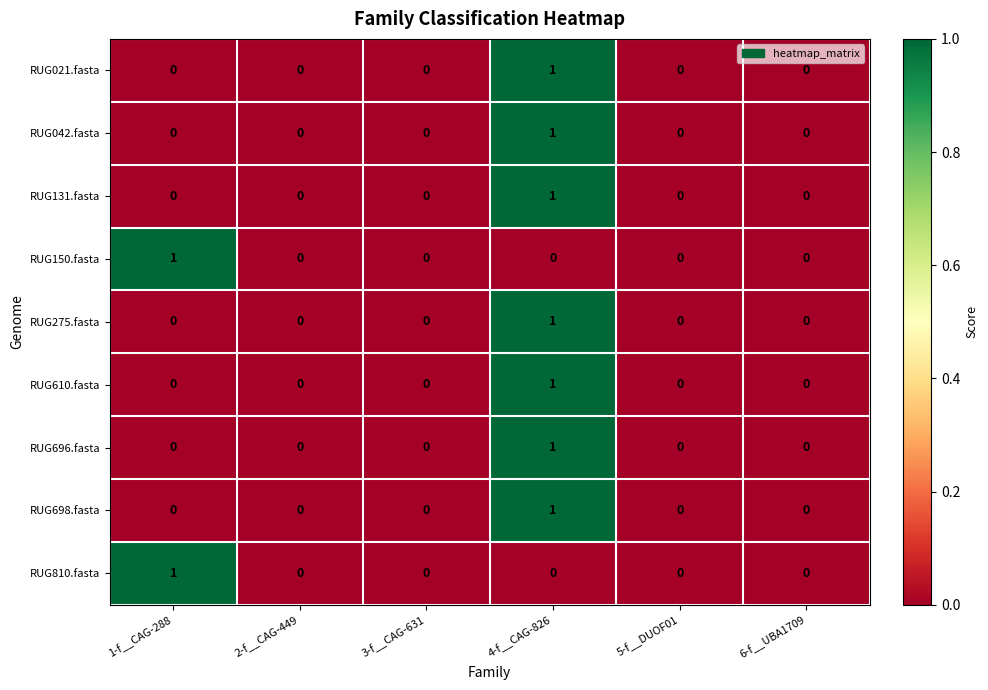

At which category is the sum across all series the highest?

4-f__CAG-826